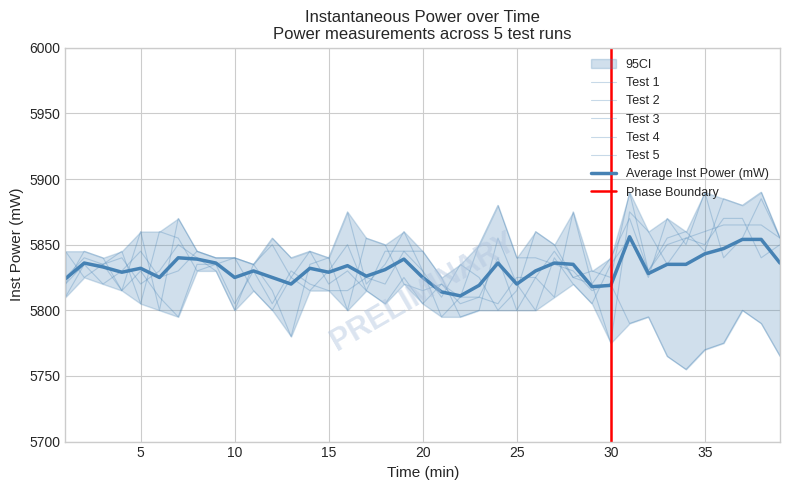

In Test 3, how many points are lower than both neighbors (excluding endpoints)?

12